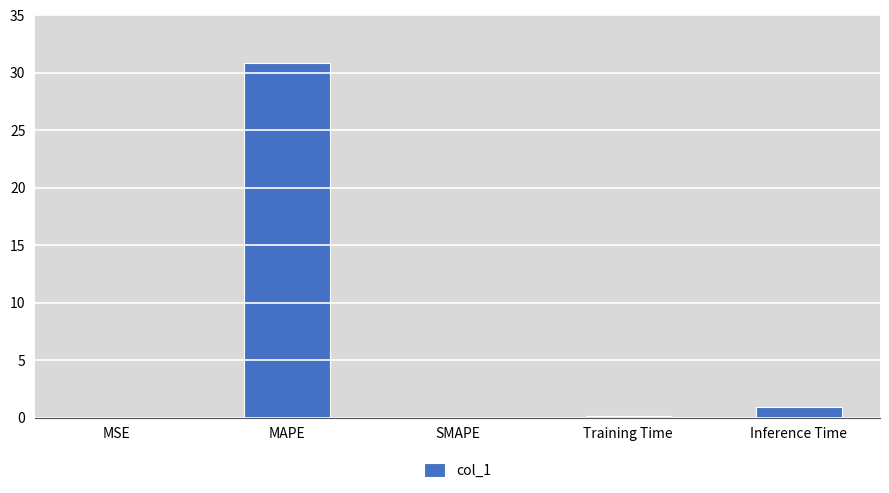

Is it true that the value at Training Time is 0.1?

True